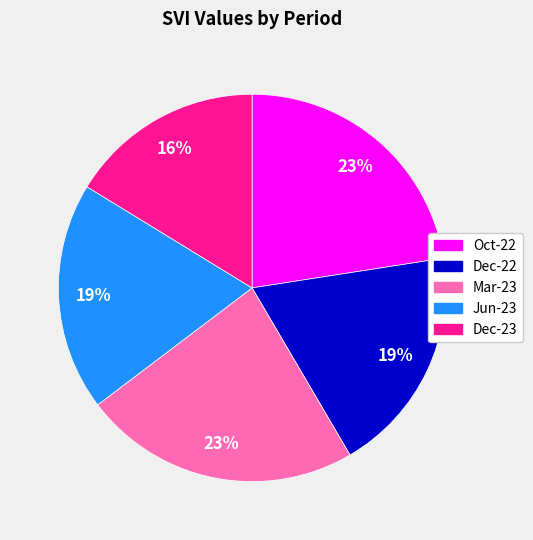

To the nearest percent, what is the average slice percentage?

20%